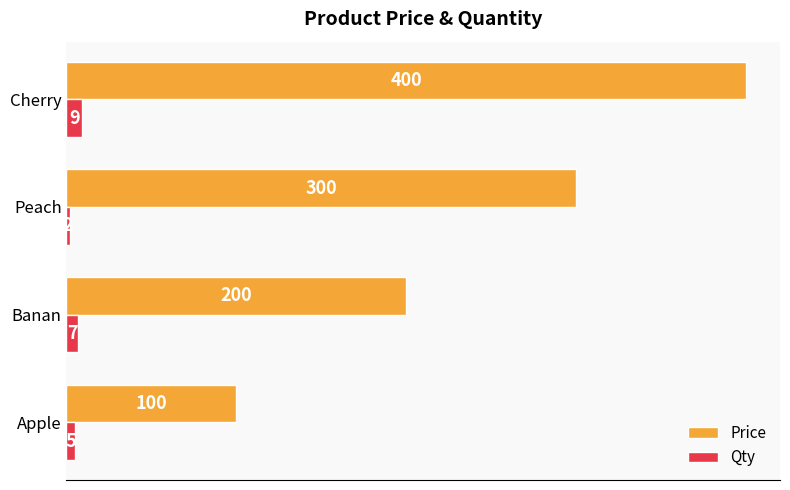

Which series has the widest spread of values?

Price